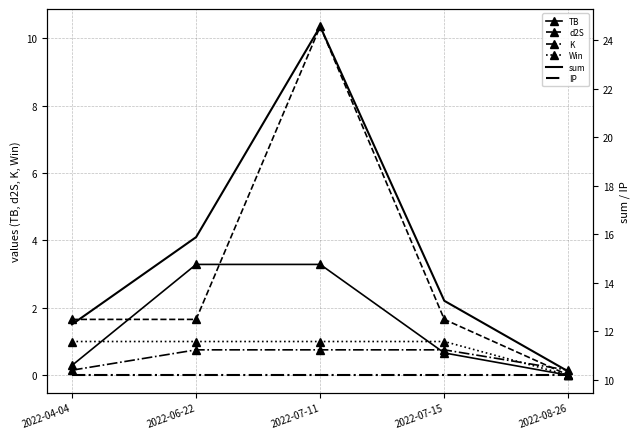

What is the minimum value for IP?

10.2